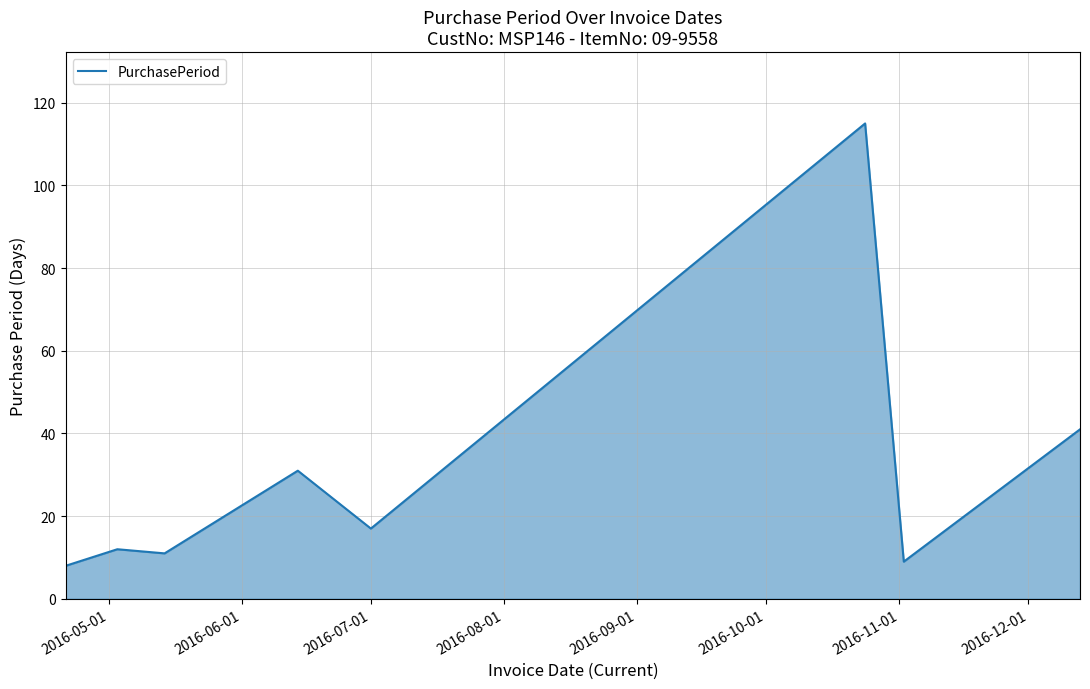

True or false: there are more than 0 points higher than both neighbors.

True